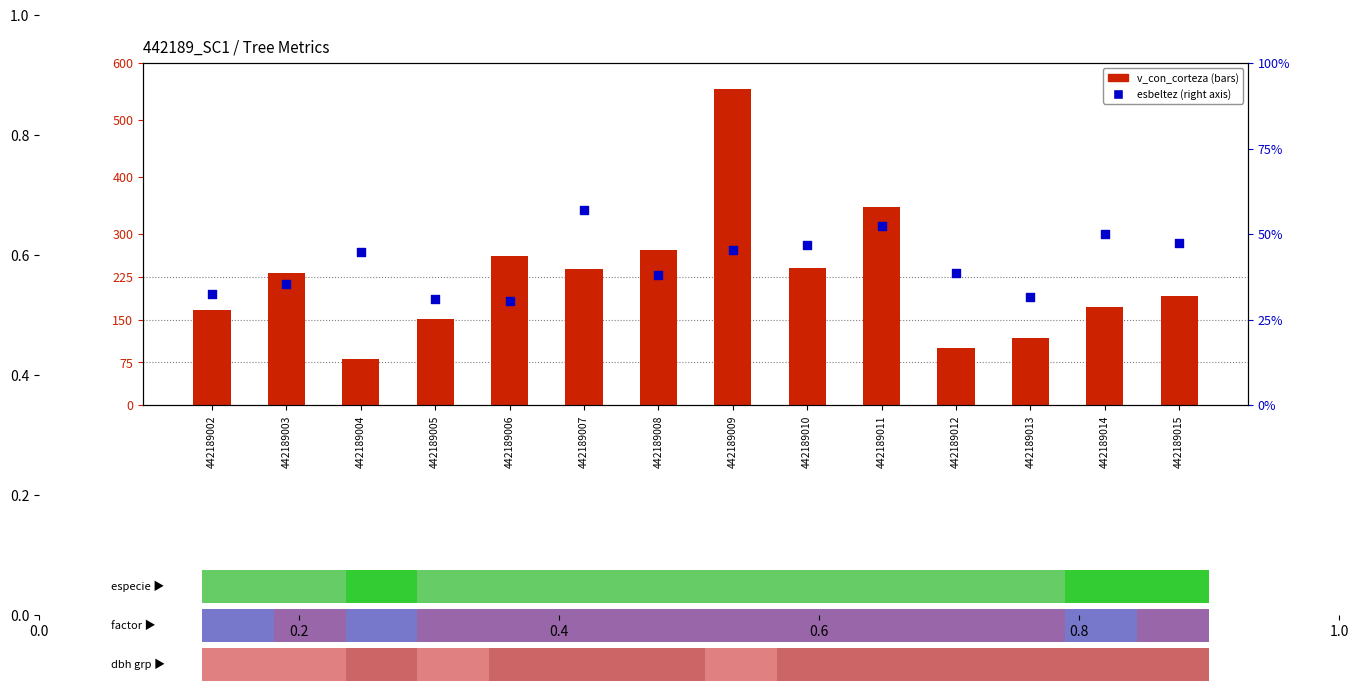

Which series has the largest total across all categories?

v_con_corteza